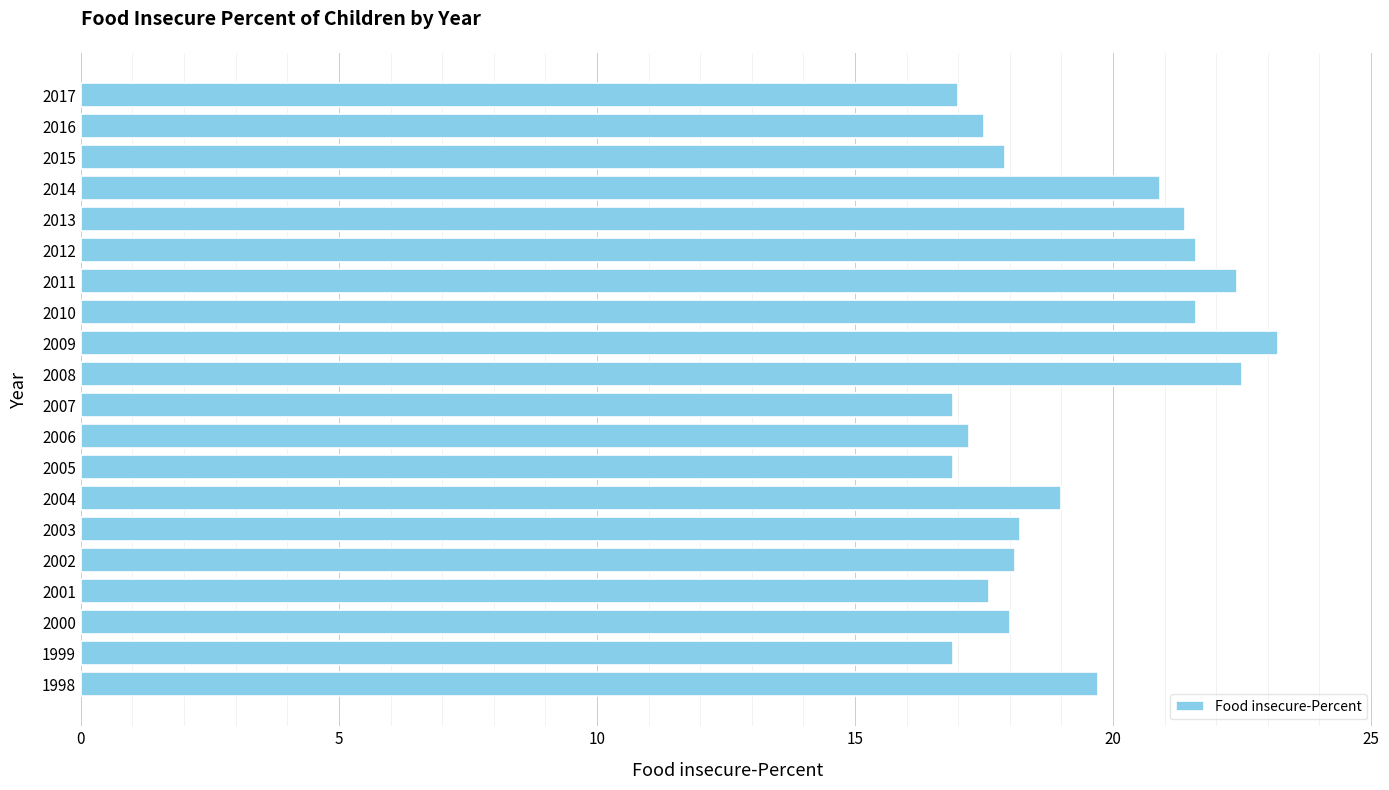

True or false: the data shows 22.5 at 2008.

True